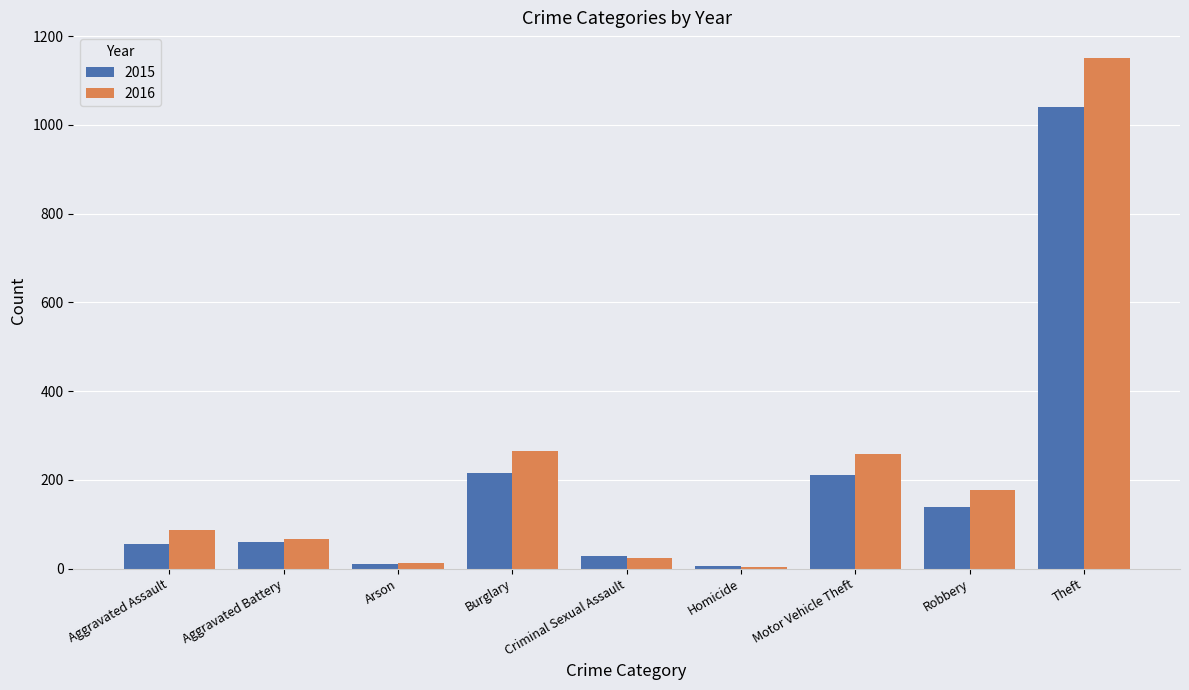

How many distinct data groups are displayed?

2